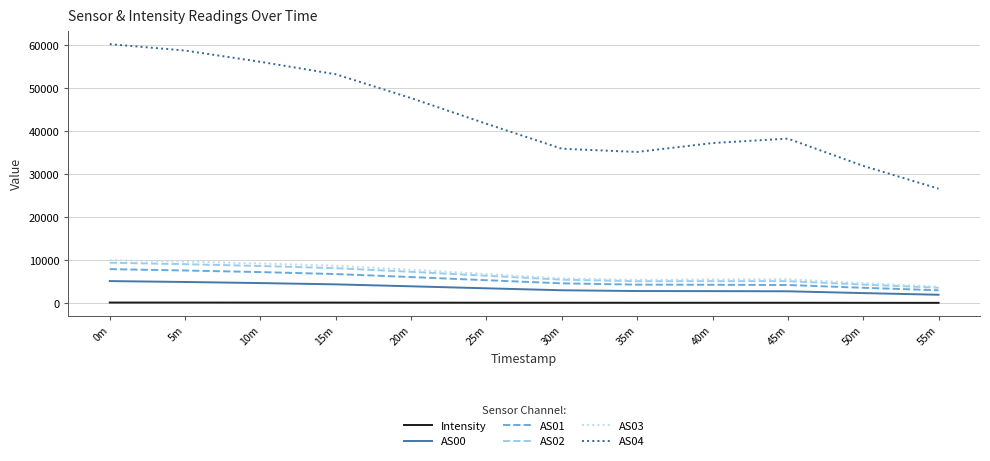

What is the average value of the AS03 series?

6879.7